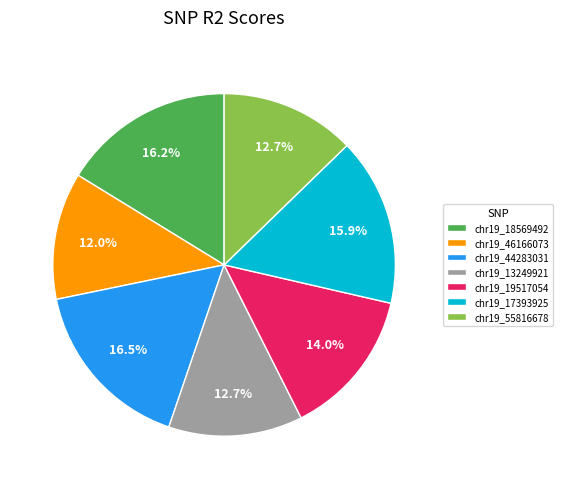

What percentage is the chr19_13249921 slice, to the nearest percent?

13%